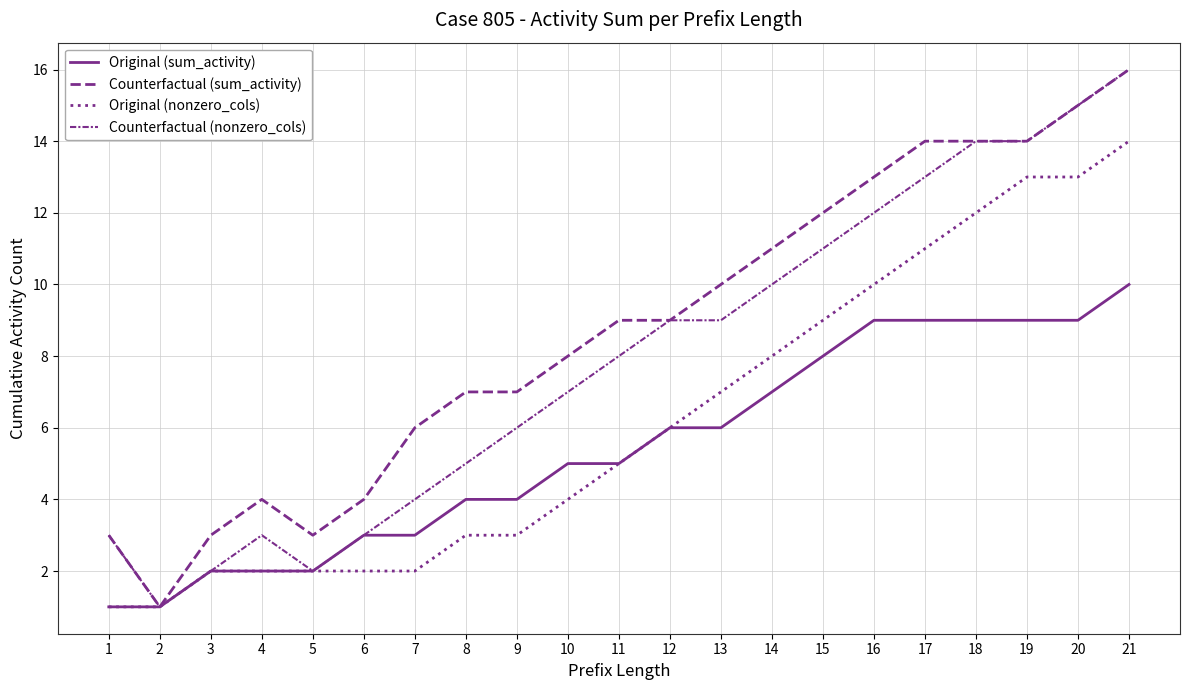

Does the chart have visible grid lines?

Yes